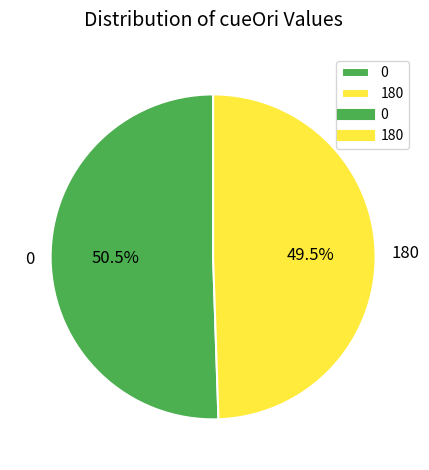

Approximately how many times larger is the value at 0 compared to 180?

1.0